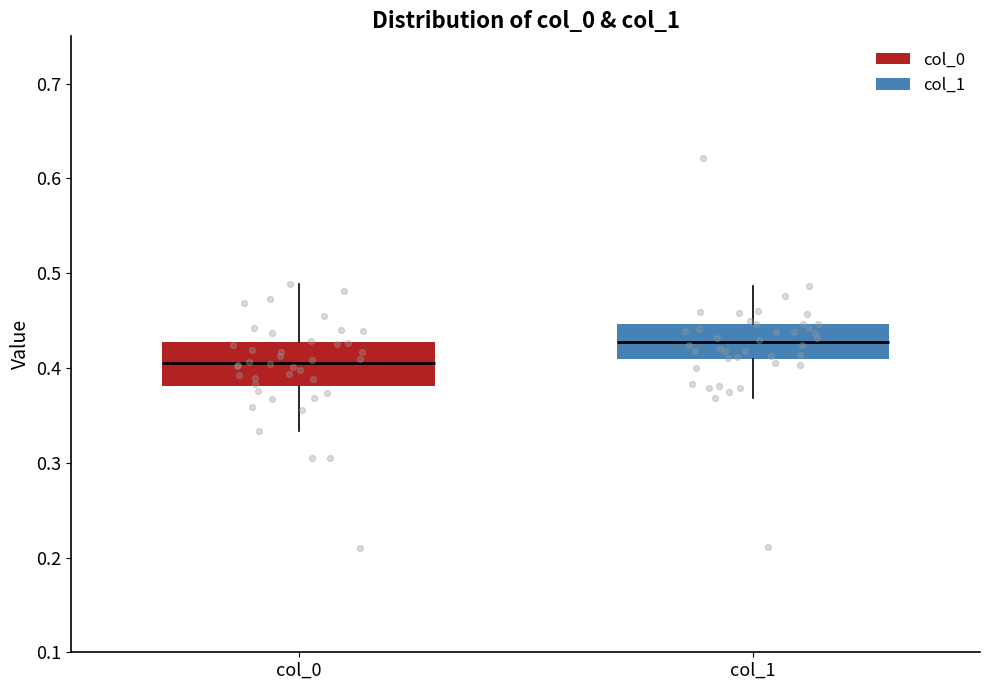

Reading left to right, transcribe this box plot: for each box, give where its median line is, the range the box spans, and where its two whiskers end, as read against the y-axis. The values are not printed on the chart, so give them approximately, as read against the axis.

col_0: median 0.41, box 0.38 to 0.43, whiskers 0.33 to 0.49
col_1: median 0.43, box 0.41 to 0.45, whiskers 0.37 to 0.49